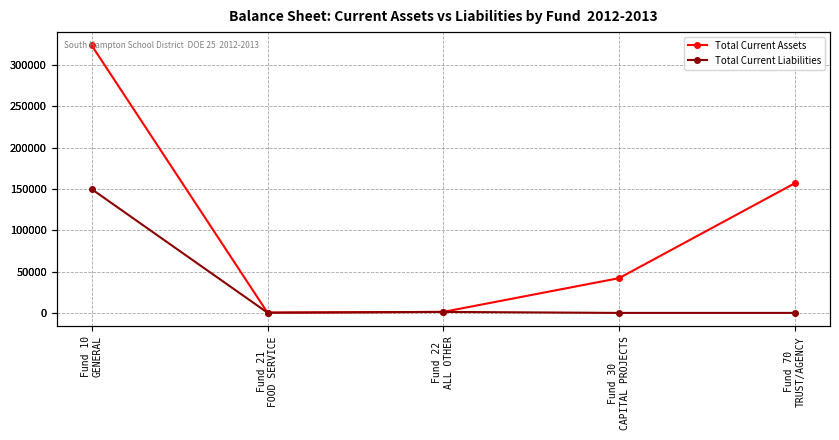

Which series changed the most between Fund 21
FOOD SERVICE and Fund 22
ALL OTHER?

Total Current Liabilities